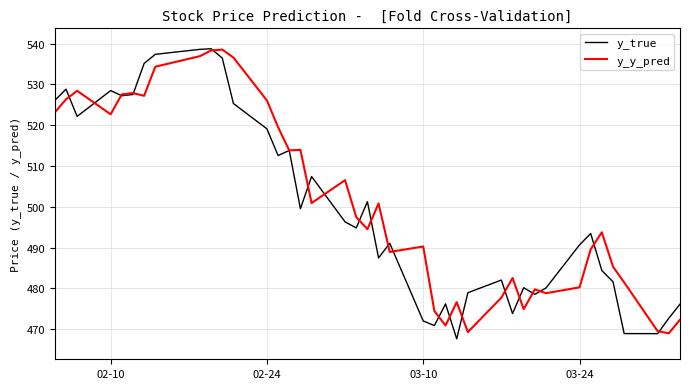

What is the maximum value for y_y_pred?

538.5